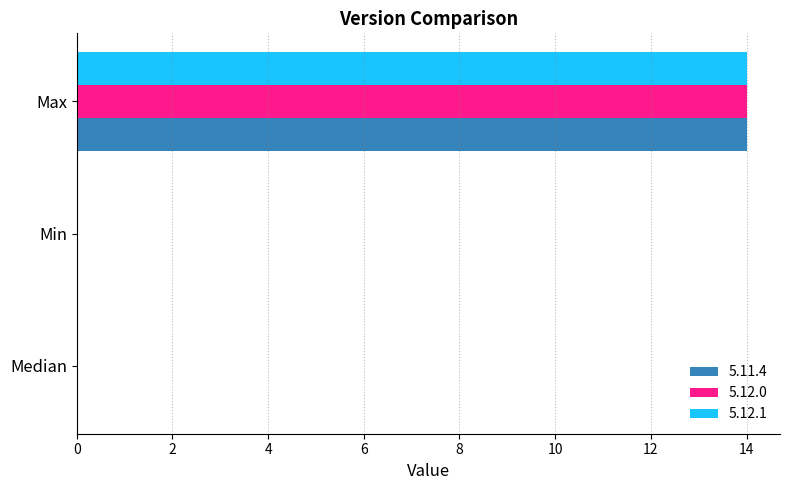

What is the difference between the 5.12.0 values at Max and Median?

14